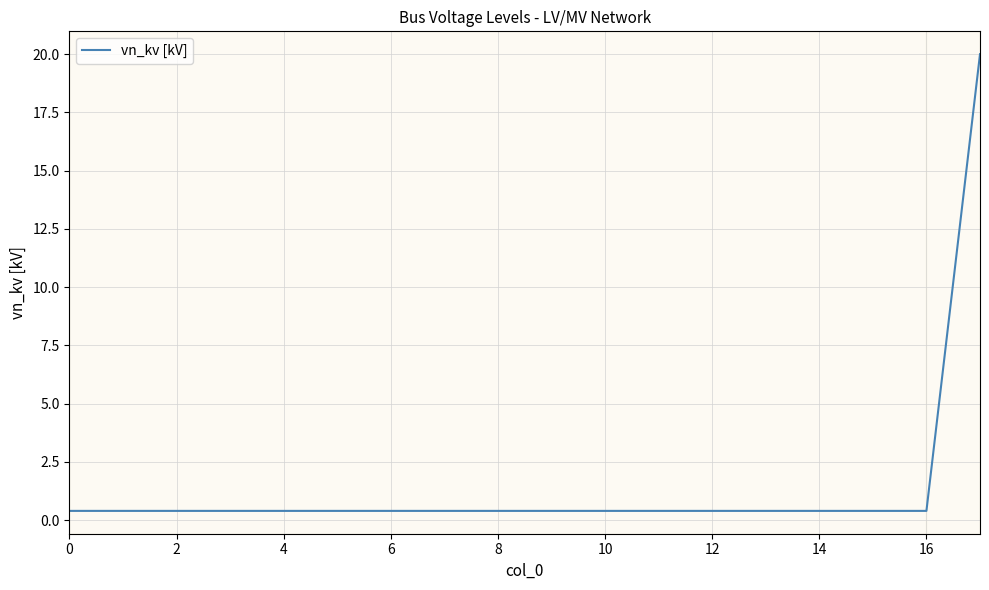

What is the difference between the maximum and minimum values?

19.6